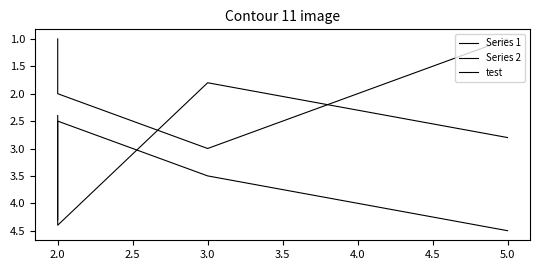

Is this an area chart (filled region under the line)?

No